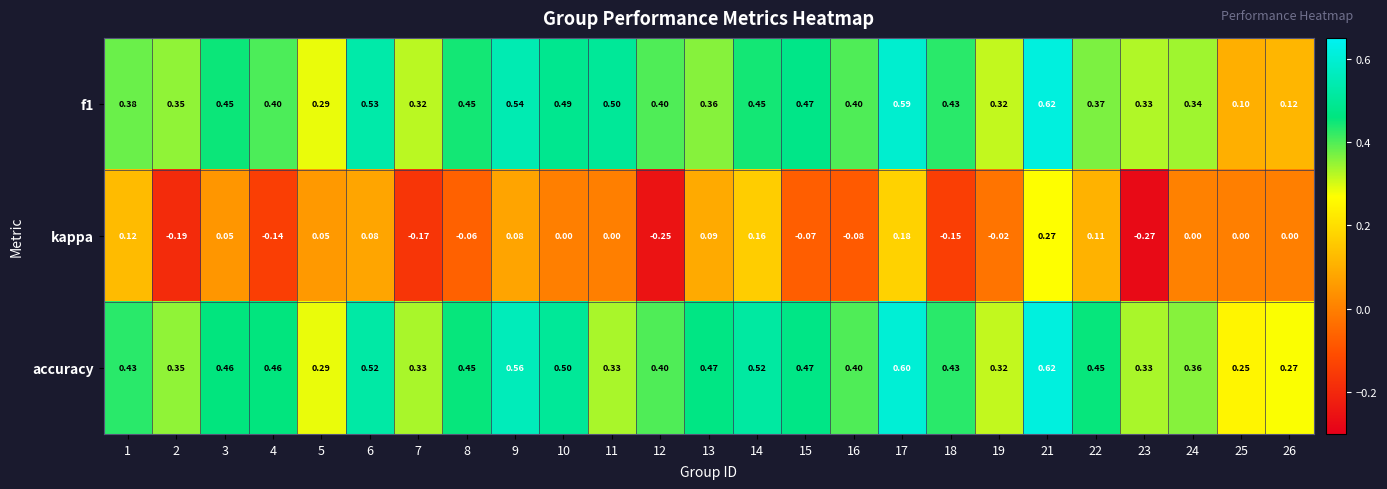

Which series has the largest total across all categories?

accuracy